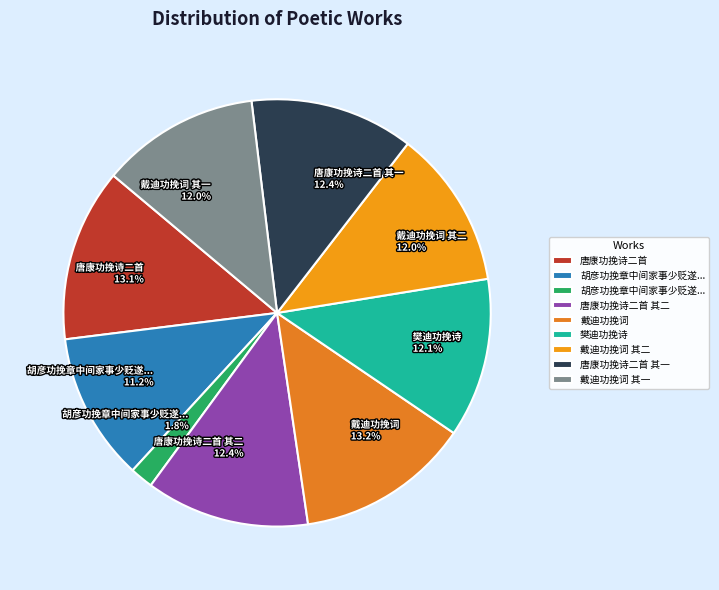

Combined, do 樊迪功挽诗 12.1% and 戴迪功挽词 13.2% account for over 50%?

No